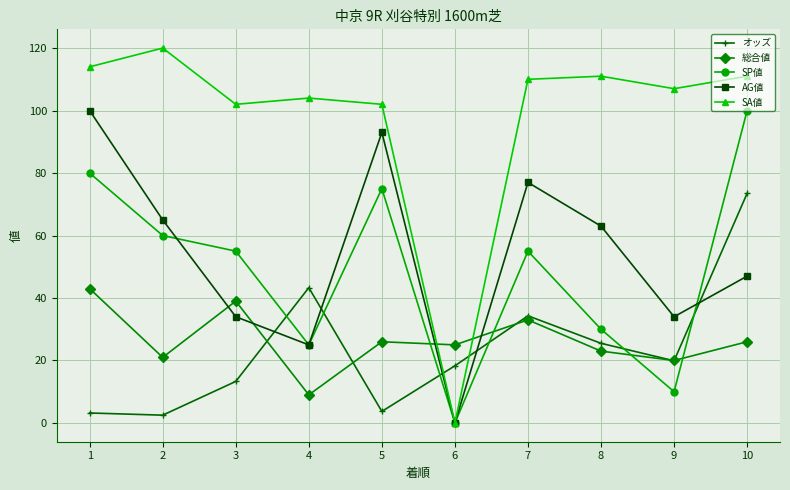

After their last crossing, which series has the higher values: SP値 or 総合値?

SP値